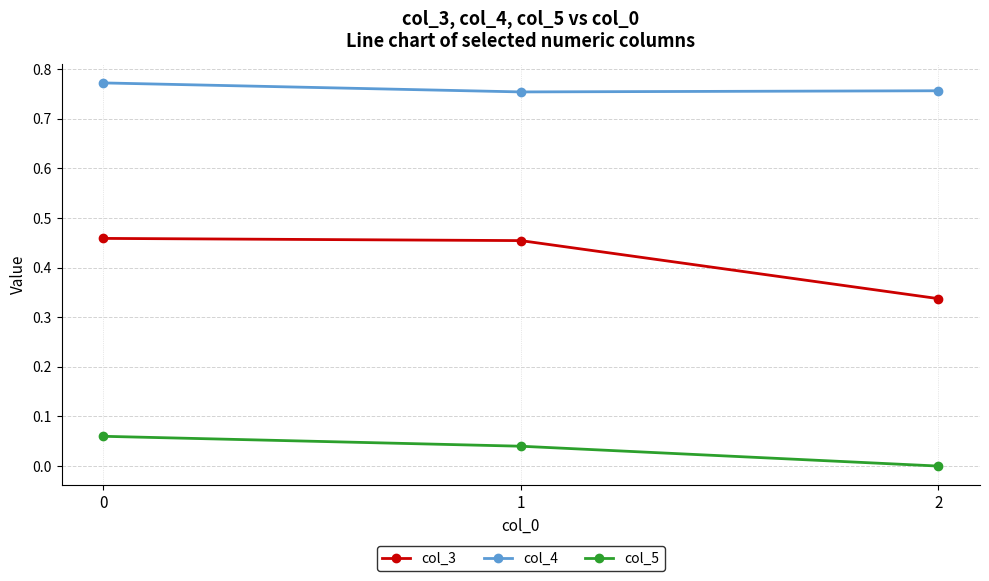

How many lines are shown in the chart?

3